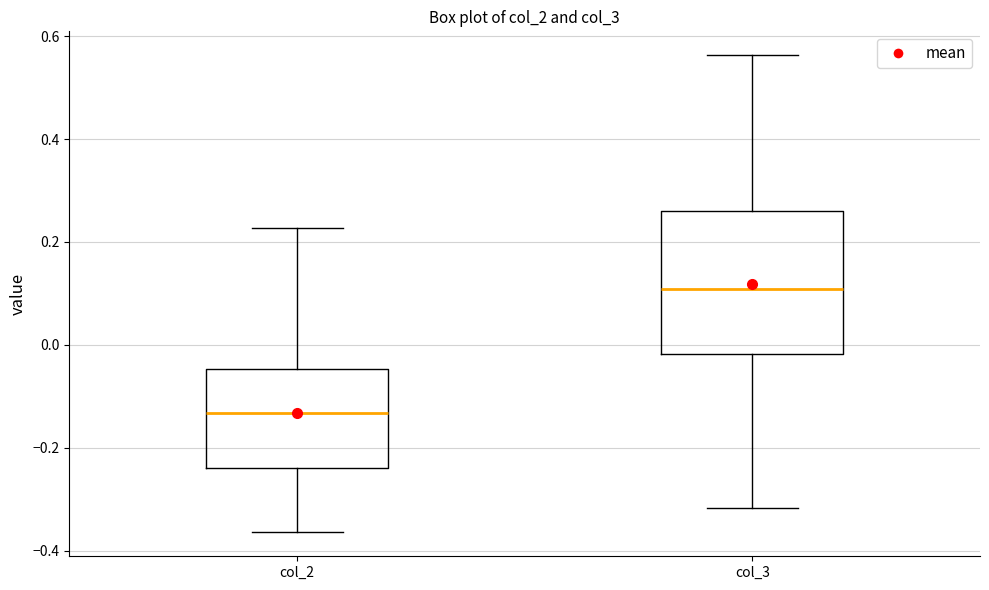

Where is the lower edge of the box for col_2 on the y-axis? The values are not printed on the chart, so give them approximately, as read against the axis.

-0.24